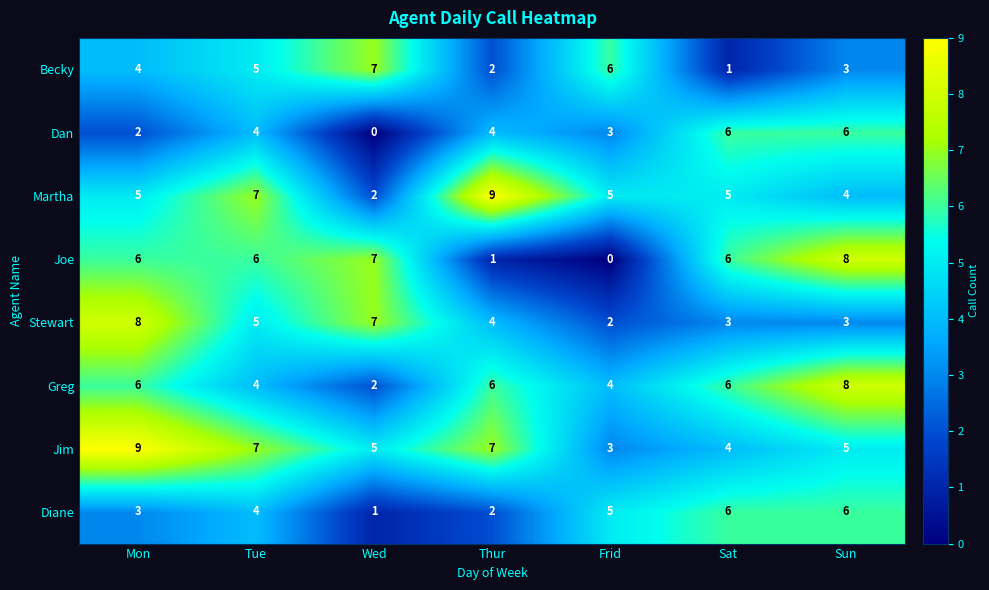

True or false: Joe has a value of 3 at Frid.

False